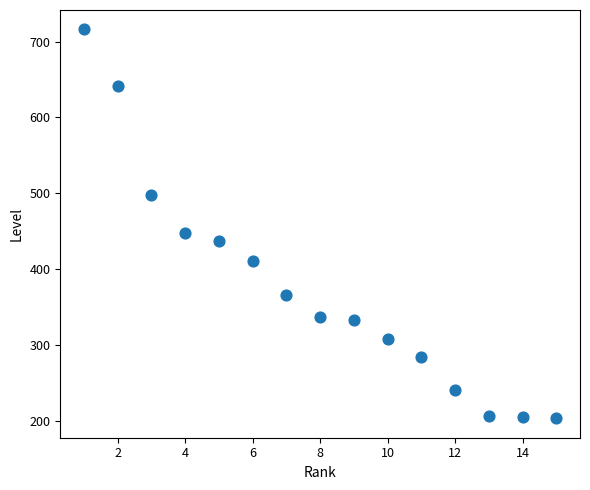

What Y value in the scatter plot is closest to 459?

448